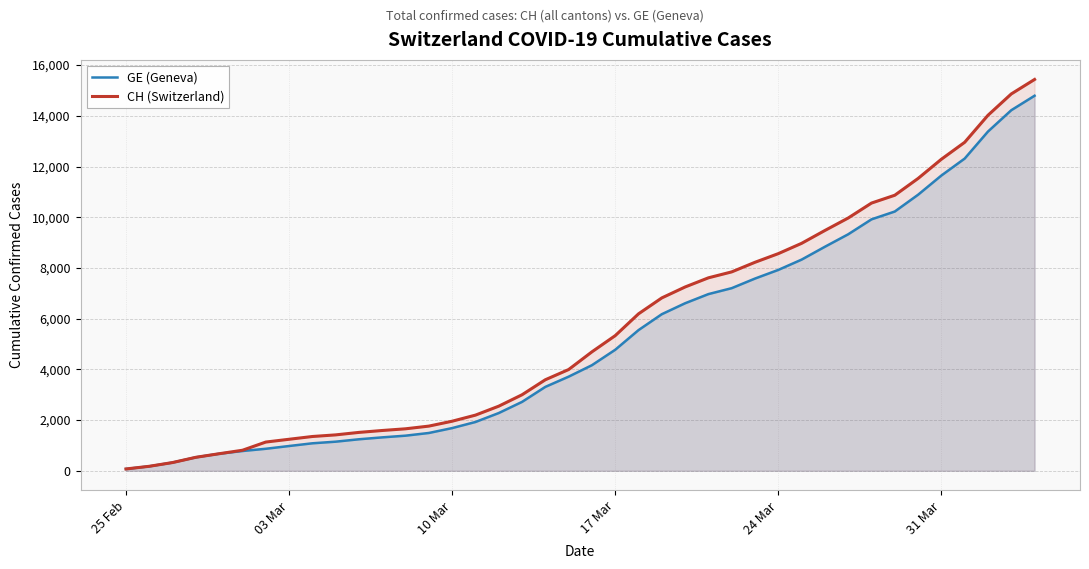

What is the maximum value shown in the chart?

15433